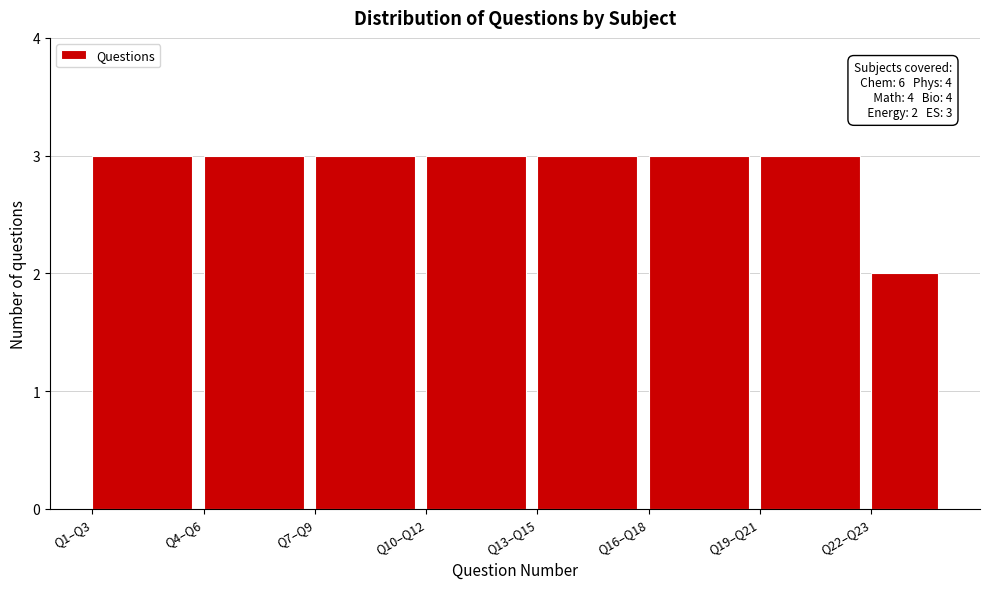

Reading right to left, list all the values displayed in this chart.

Q22–Q23=2	Q19–Q21=3	Q16–Q18=3	Q13–Q15=3	Q10–Q12=3	Q7–Q9=3	Q4–Q6=3	Q1–Q3=3